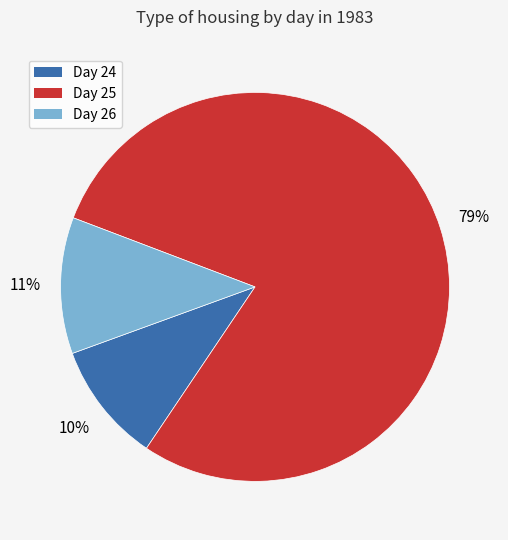

Is there a majority slice in this chart?

Yes